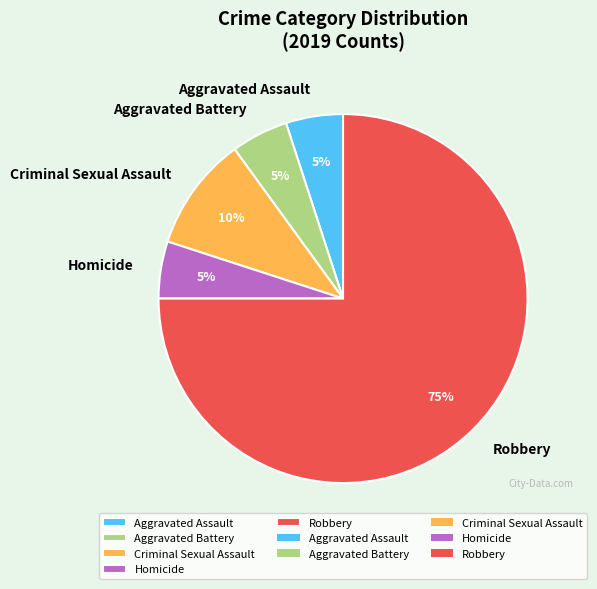

What is the largest slice in the pie chart?

Robbery